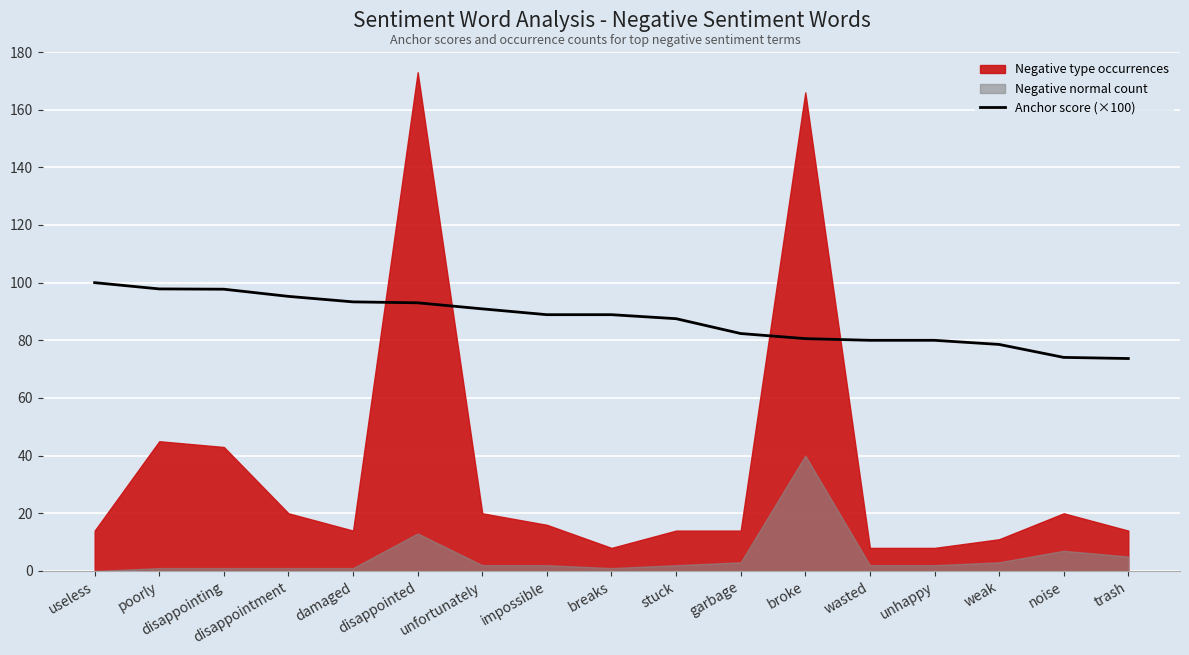

What is the sum of all values?

1482.6